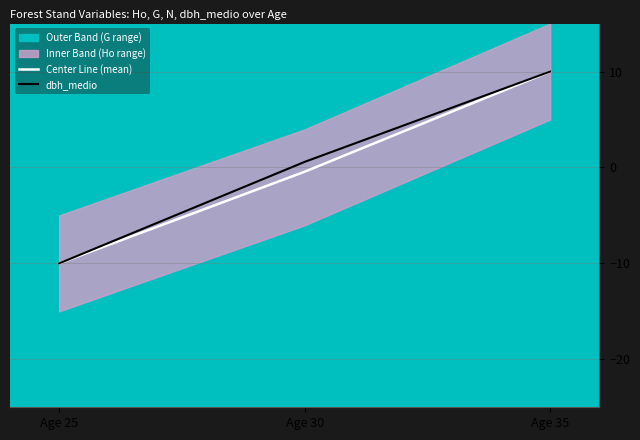

Reading left to right, extract all data points from this chart.

Center Line (mean): Age 25=-10.0	Age 30=-0.4	Age 35=10.0
dbh_medio: Age 25=-10.0	Age 30=0.6	Age 35=10.0